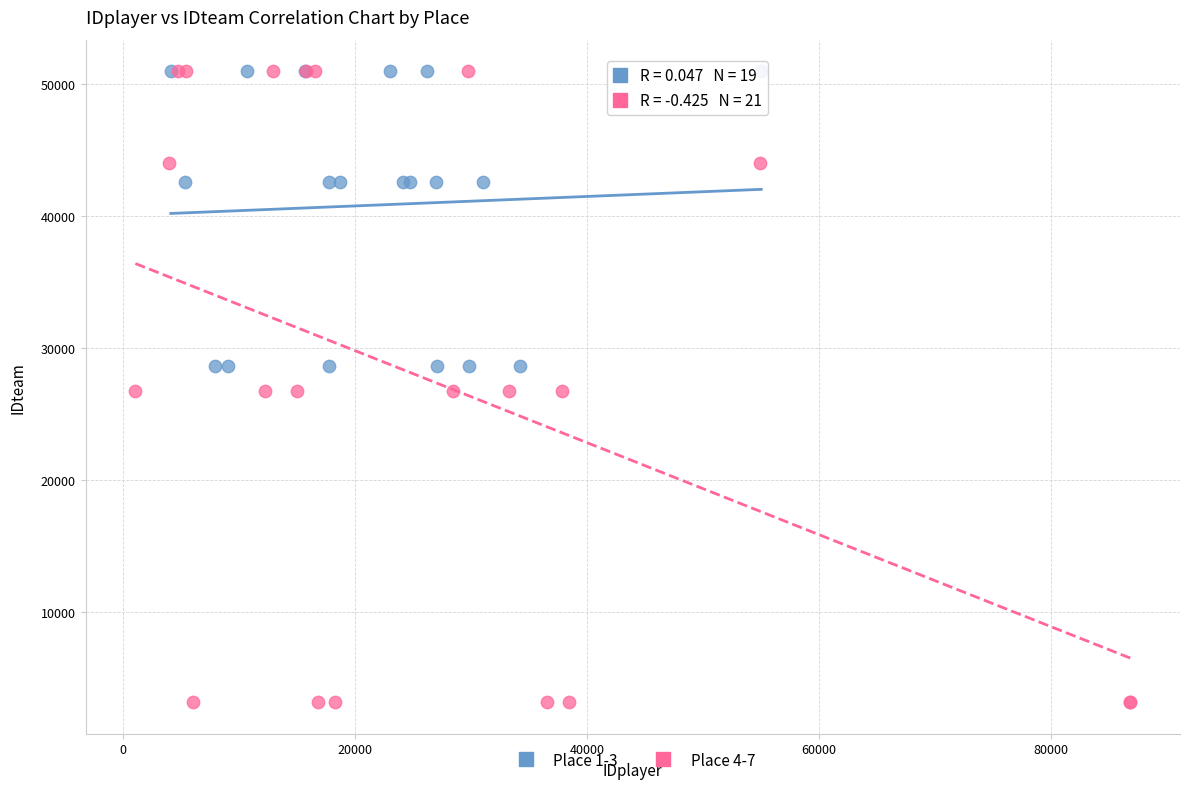

Which series contains the lowest Y value?

Place 4-7